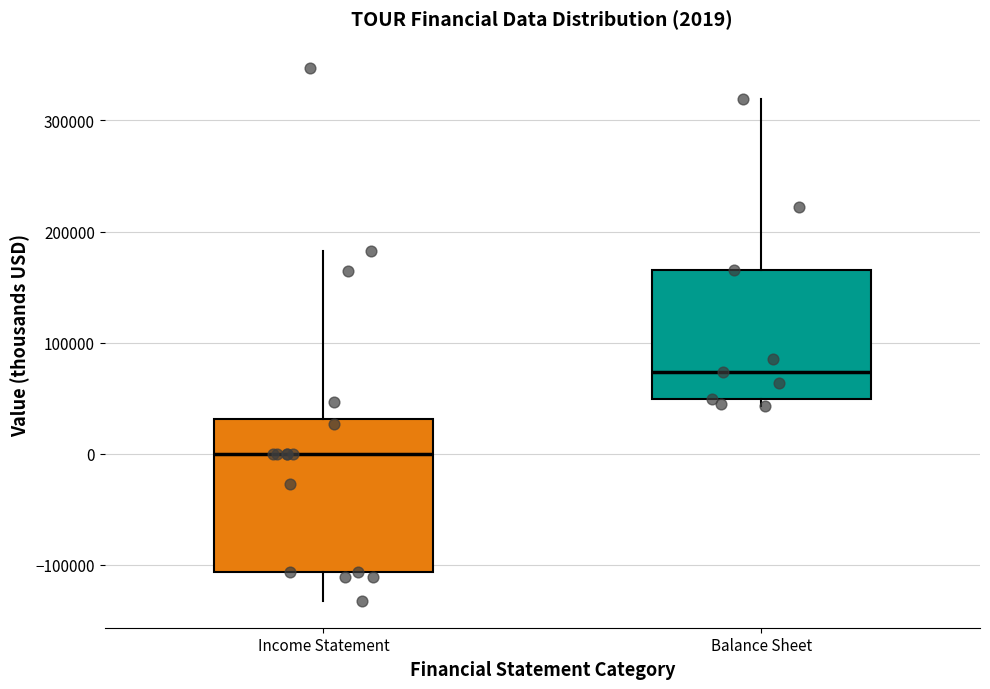

Which box has the highest median line?

Balance Sheet